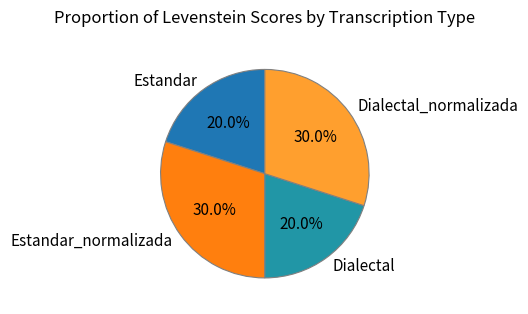

Is it true that Estandar is 20% of the pie?

True